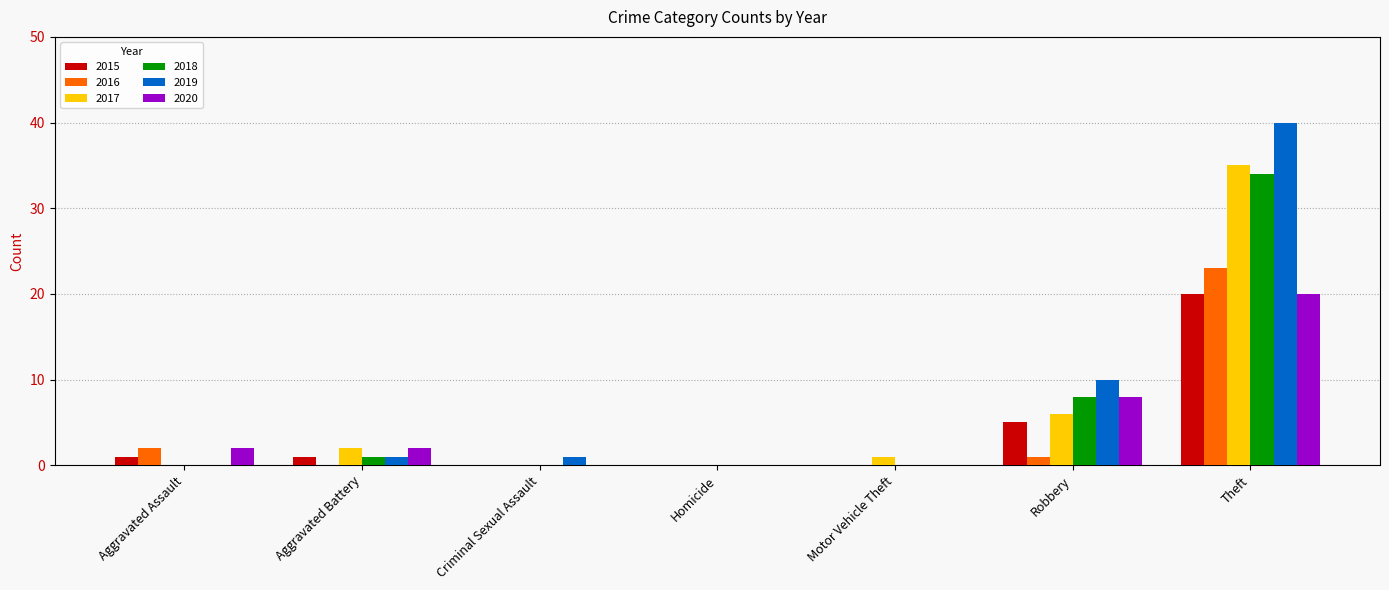

What is the sum of the 2016 values at Theft and Criminal Sexual Assault?

23